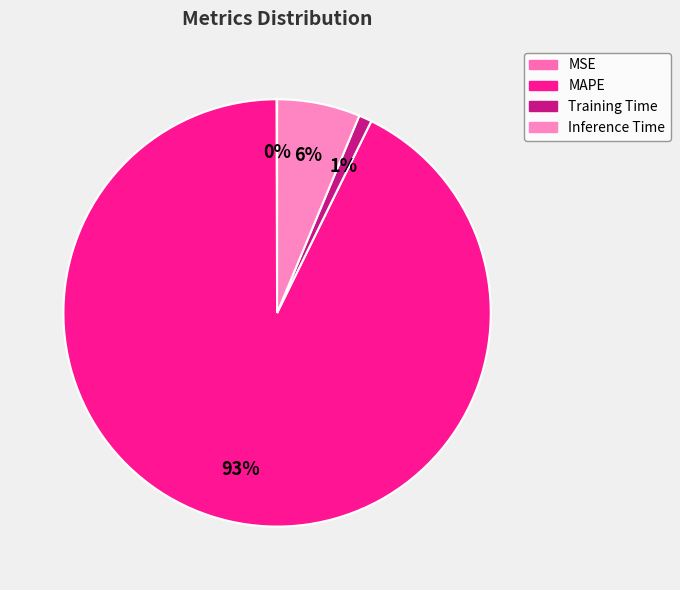

How many slices are in this pie chart?

4